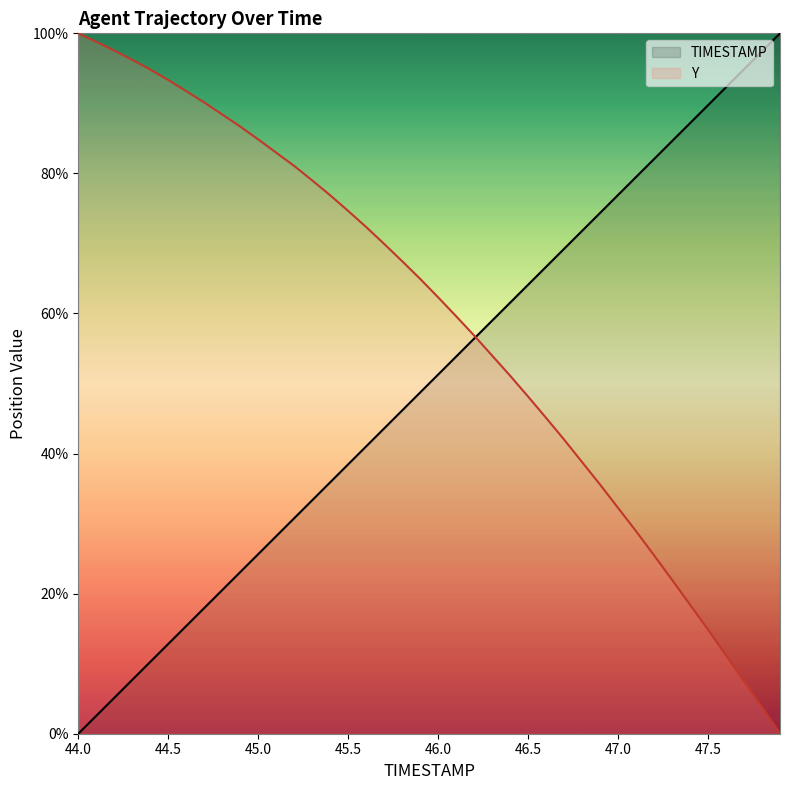

Reading left to right, extract all data points from this chart.

TIMESTAMP: 44.0=0.0	44.1=2.6	44.2=5.1	44.3=7.7	44.4=10.3	44.5=12.8	44.6=15.4	44.7=17.9	44.8=20.5	44.9=23.1	45.0=25.6	45.1=28.2	45.2=30.8	45.3=33.3	45.4=35.9	45.5=38.5	45.6=41.0	45.7=43.6	45.8=46.2	45.9=48.7	46.0=51.3	46.1=53.8	46.2=56.4	46.3=59.0	46.4=61.5	46.5=64.1	46.6=66.7	46.7=69.2	46.8=71.8	46.9=74.4	47.0=76.9	47.1=79.5	47.2=82.1	47.3=84.6	47.4=87.2	47.5=89.7	47.6=92.3	47.7=94.9	47.8=97.4	47.9=100.0
Y: 44.0=100.0	44.1=98.8	44.2=97.5	44.3=96.2	44.4=94.8	44.5=93.3	44.6=91.7	44.7=90.1	44.8=88.4	44.9=86.7	45.0=84.9	45.1=83.0	45.2=81.1	45.3=79.0	45.4=76.9	45.5=74.6	45.6=72.3	45.7=69.9	45.8=67.5	45.9=64.9	46.0=62.3	46.1=59.6	46.2=56.9	46.3=54.0	46.4=51.1	46.5=48.1	46.6=45.1	46.7=42.0	46.8=38.8	46.9=35.6	47.0=32.2	47.1=28.9	47.2=25.5	47.3=22.0	47.4=18.4	47.5=14.9	47.6=11.2	47.7=7.5	47.8=3.8	47.9=0.0